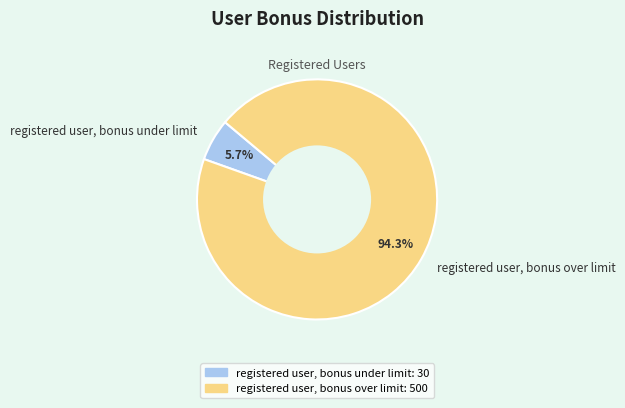

Which category has the smallest portion of the pie?

registered user, bonus under limit